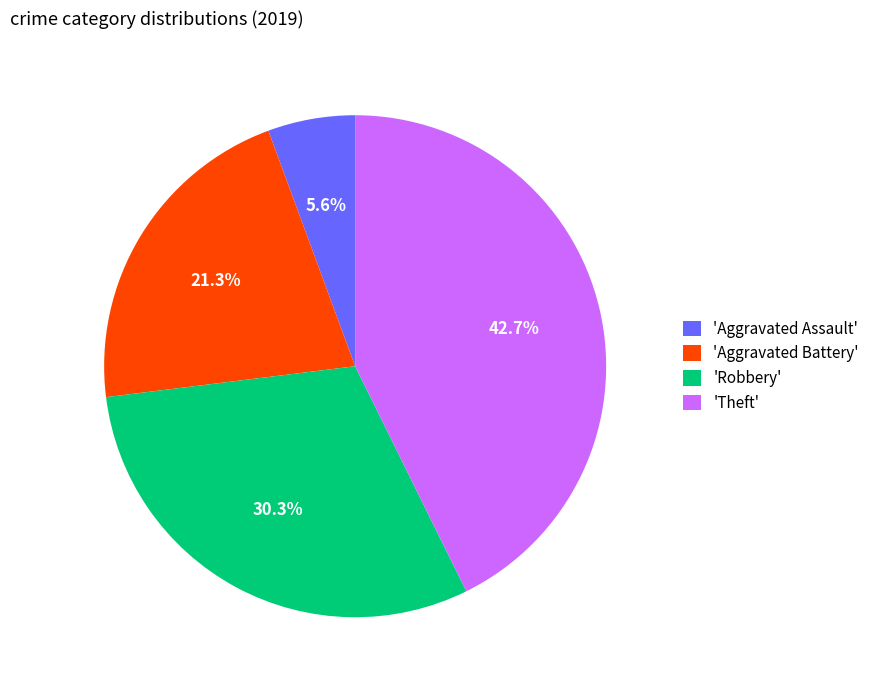

Which category has the biggest portion of the pie?

'Theft'